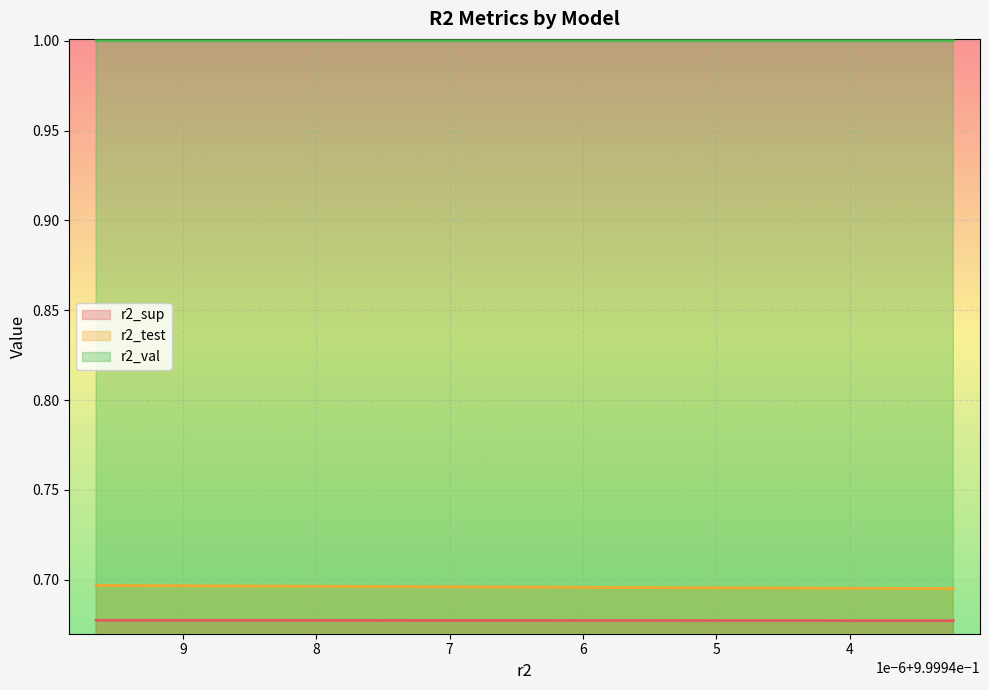

What is the spread (max minus min) of values at model_10_46_8?

0.3